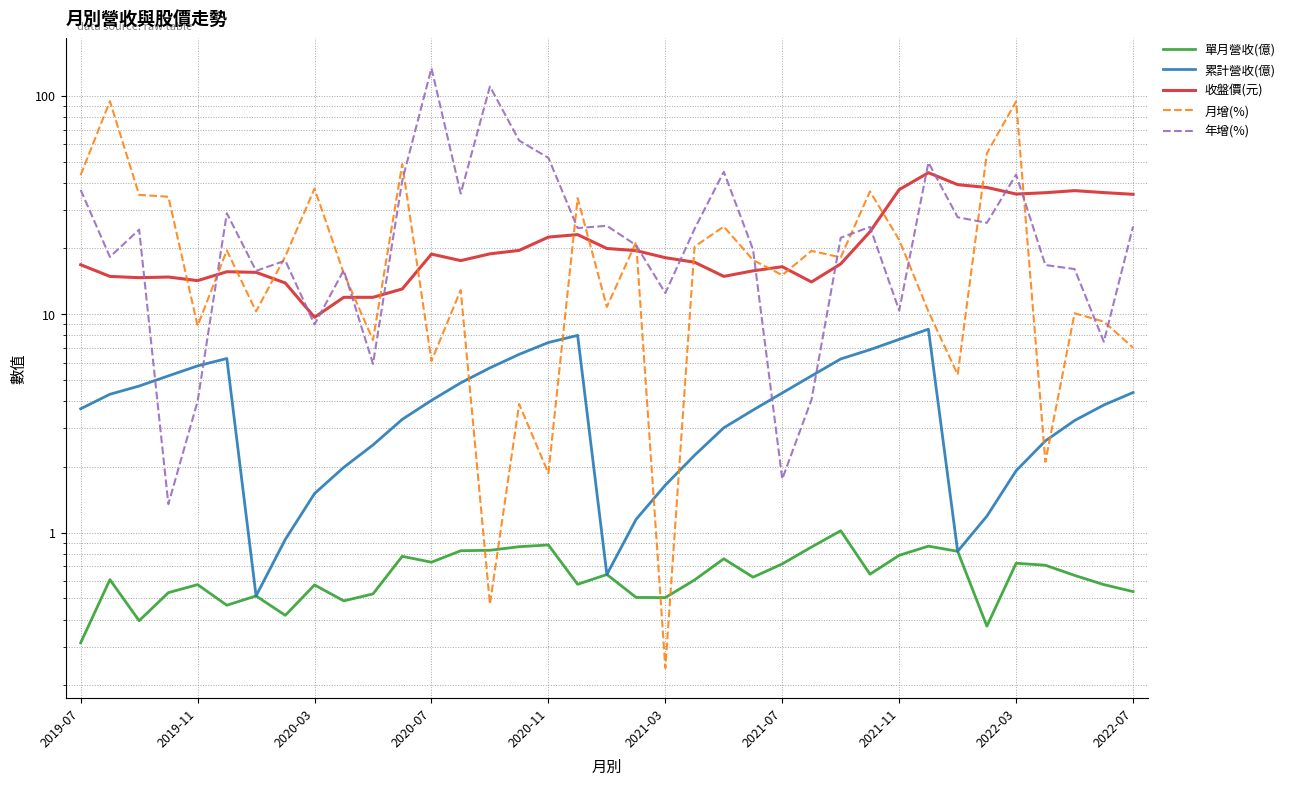

What is the difference between the maximum and second lowest values in the 收盤價(元) series?

32.5